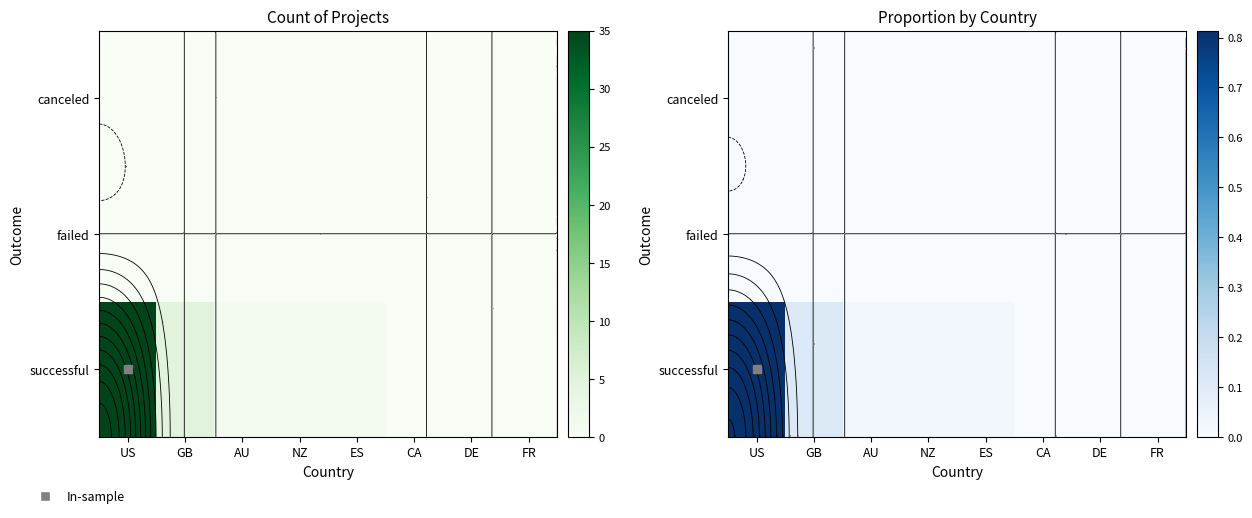

What is the difference between the highest and lowest values at US?

0.8